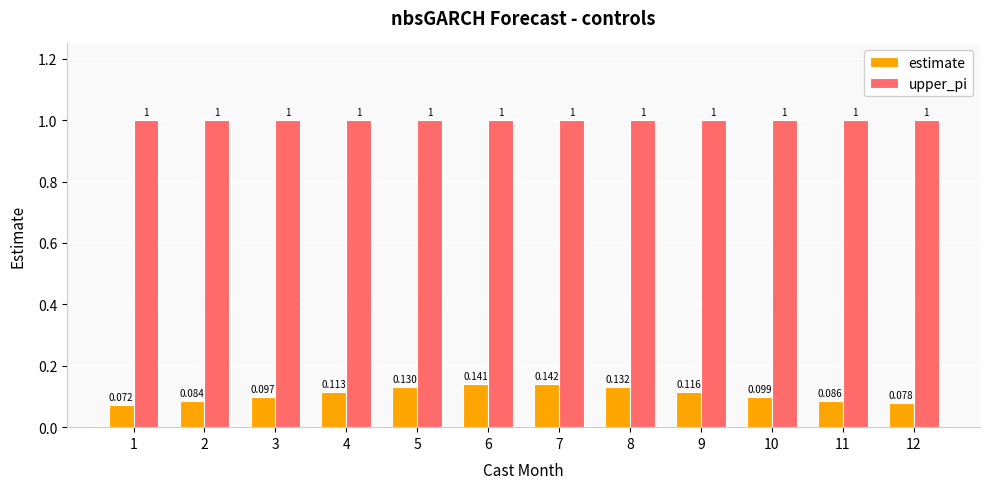

List the series in order of their peak value, highest first.

upper_pi, estimate